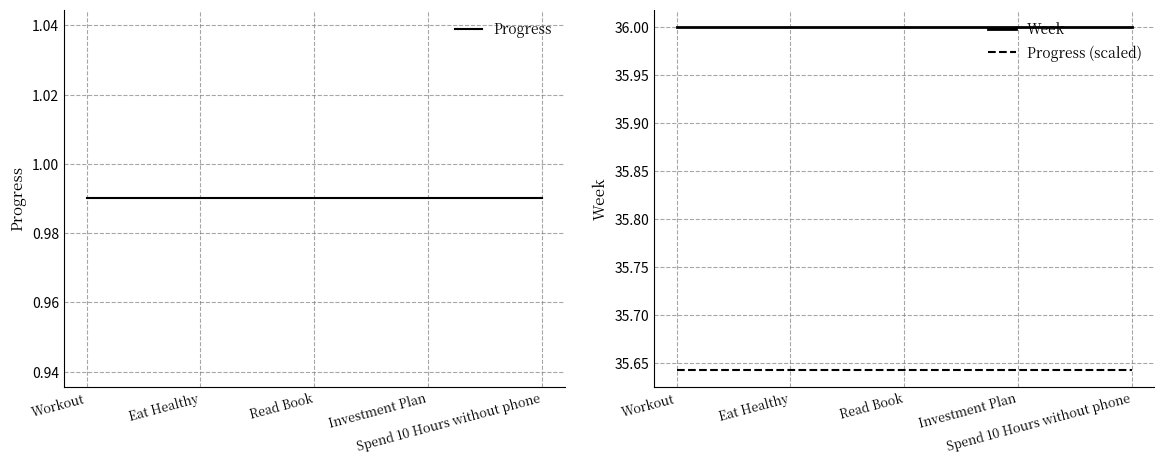

True or false: Progress (scaled) and Week cross at least once.

False